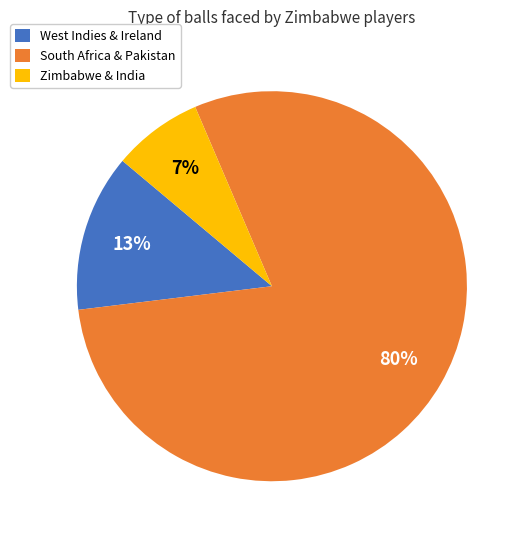

Between South Africa & Pakistan and Zimbabwe & India, which is larger?

South Africa & Pakistan